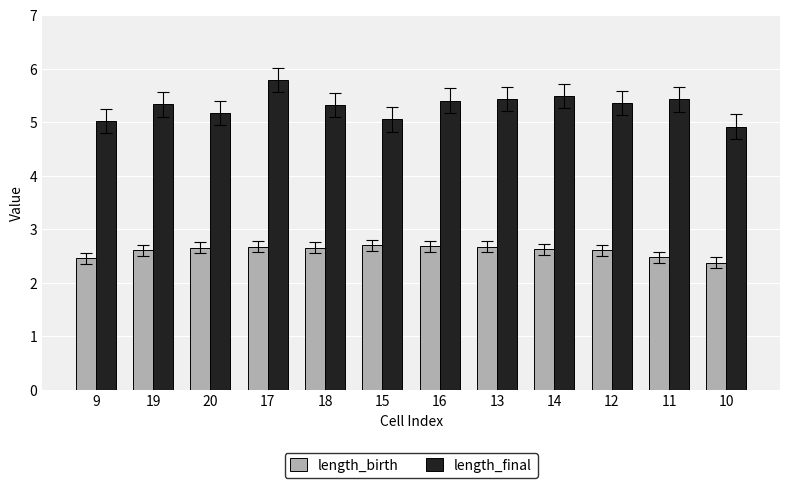

Rank the series at 20 from lowest to highest value.

length_birth, length_final